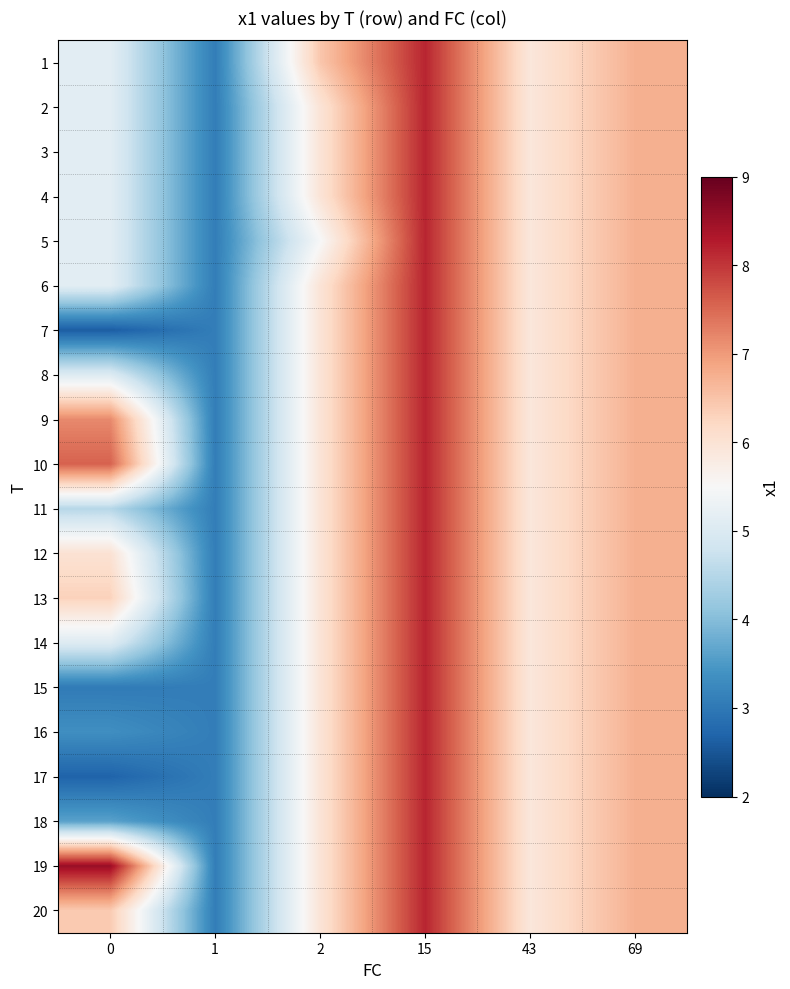

Reading right to left, what are all the values shown in this chart?

1: 69=6.7	43=5.9	15=8.2	2=6.5	1=3.1	0=5.1
2: 69=6.7	43=5.9	15=8.2	2=6.0	1=3.1	0=5.1
3: 69=6.7	43=5.9	15=8.2	2=6.0	1=3.1	0=5.1
4: 69=6.7	43=5.9	15=8.2	2=6.0	1=3.1	0=5.1
5: 69=6.7	43=5.9	15=8.2	2=5.5	1=3.1	0=5.1
6: 69=6.7	43=5.9	15=8.2	2=6.0	1=3.1	0=5.1
7: 69=6.7	43=5.9	15=8.2	2=6.0	1=3.1	0=2.6
8: 69=6.7	43=5.9	15=8.2	2=6.0	1=3.1	0=5.0
9: 69=6.7	43=5.9	15=8.2	2=6.0	1=3.1	0=7.2
10: 69=6.7	43=5.9	15=8.2	2=6.0	1=3.1	0=7.6
11: 69=6.7	43=5.9	15=8.2	2=6.0	1=3.1	0=4.5
12: 69=6.7	43=5.9	15=8.2	2=6.0	1=3.1	0=6.0
13: 69=6.7	43=5.9	15=8.2	2=6.0	1=3.1	0=6.3
14: 69=6.7	43=5.9	15=8.2	2=6.0	1=3.1	0=5.1
15: 69=6.7	43=5.9	15=8.2	2=6.0	1=3.1	0=3.0
16: 69=6.7	43=5.9	15=8.2	2=6.0	1=3.1	0=3.3
17: 69=6.7	43=5.9	15=8.2	2=6.0	1=3.1	0=2.7
18: 69=6.7	43=5.9	15=8.2	2=6.0	1=3.1	0=3.6
19: 69=6.7	43=5.9	15=8.2	2=6.0	1=3.1	0=8.5
20: 69=6.7	43=5.9	15=8.2	2=6.0	1=3.1	0=6.4